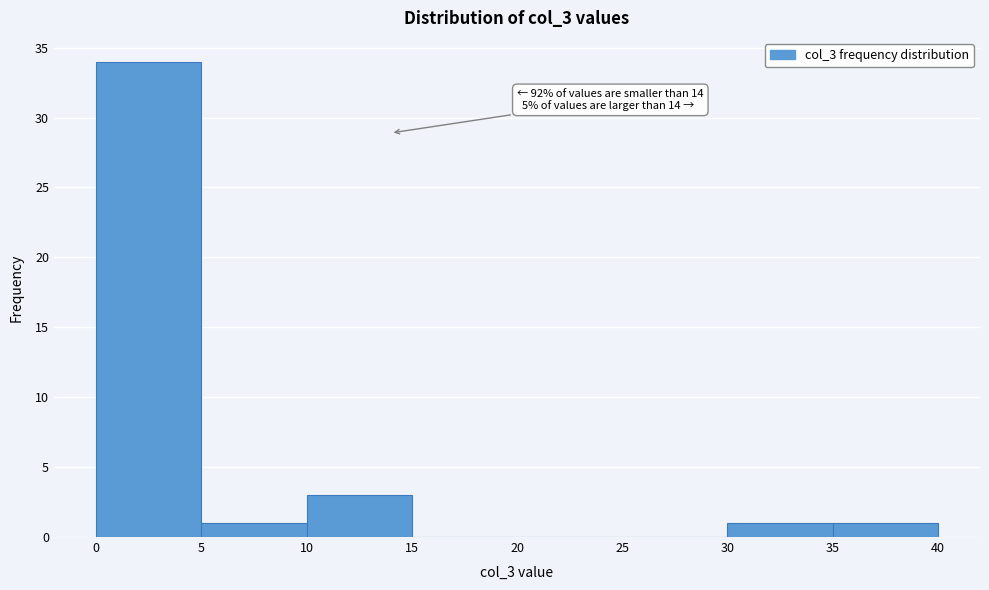

Which range on the x-axis has the tallest bar?

0 to 5